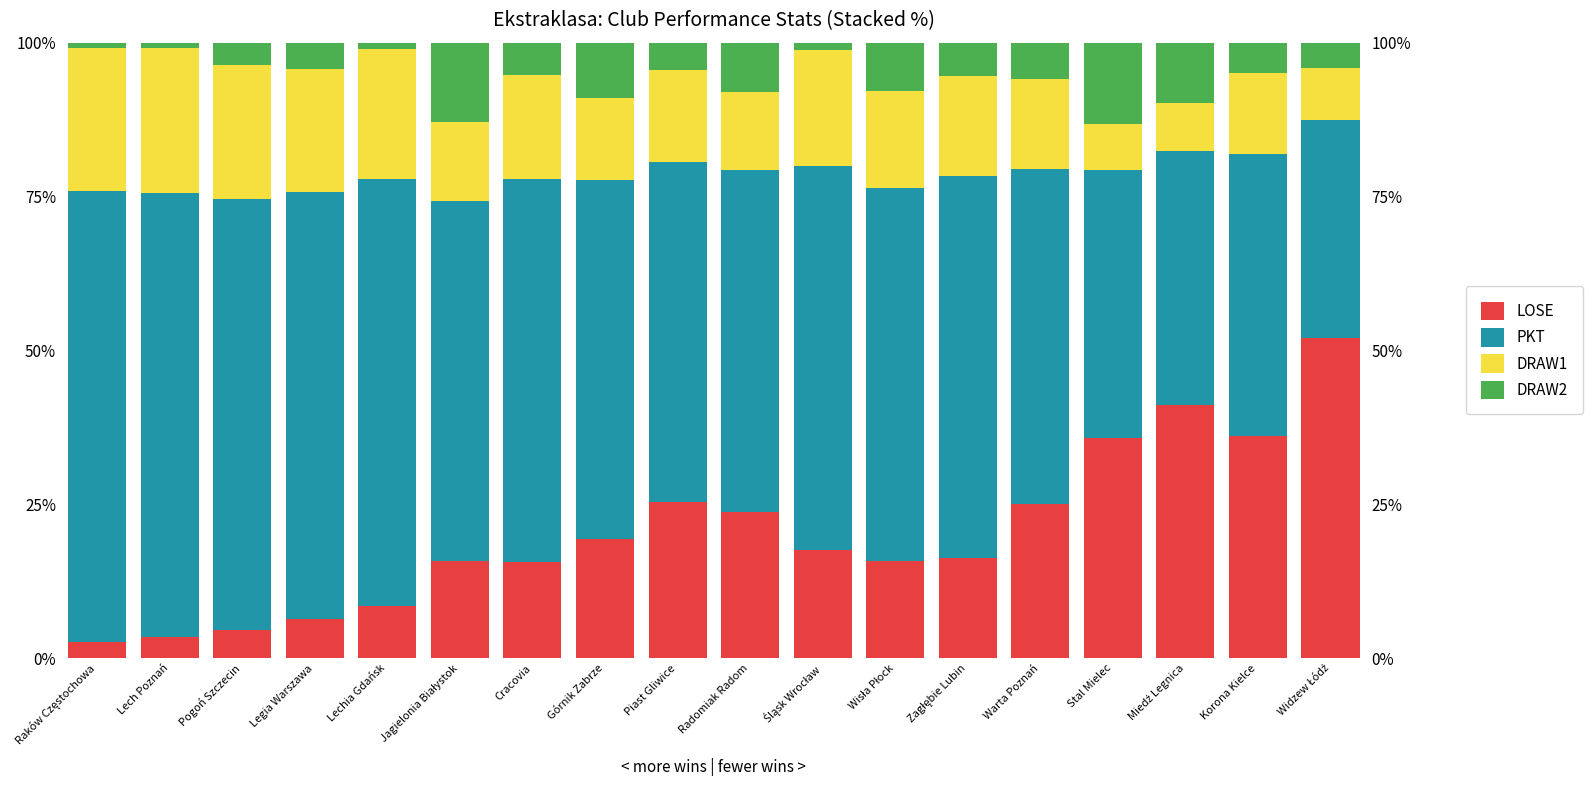

Where does the LOSE series first go above 17?

Górnik Zabrze